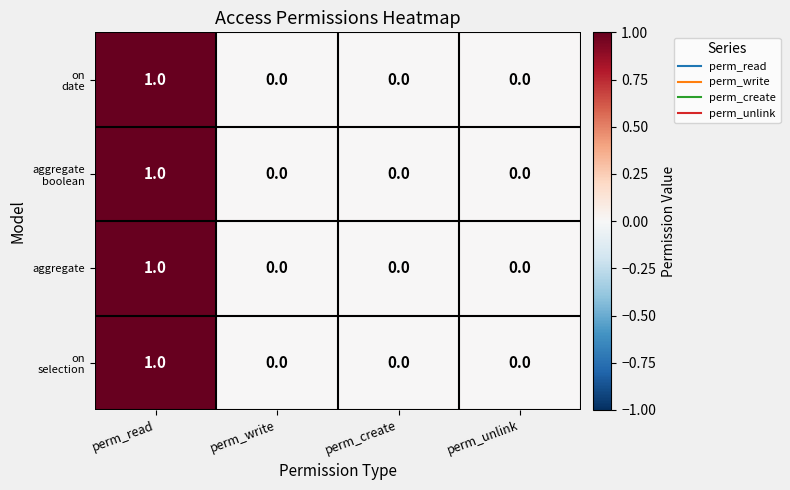

The aggregate series shows 1 at perm_read. True or false?

True